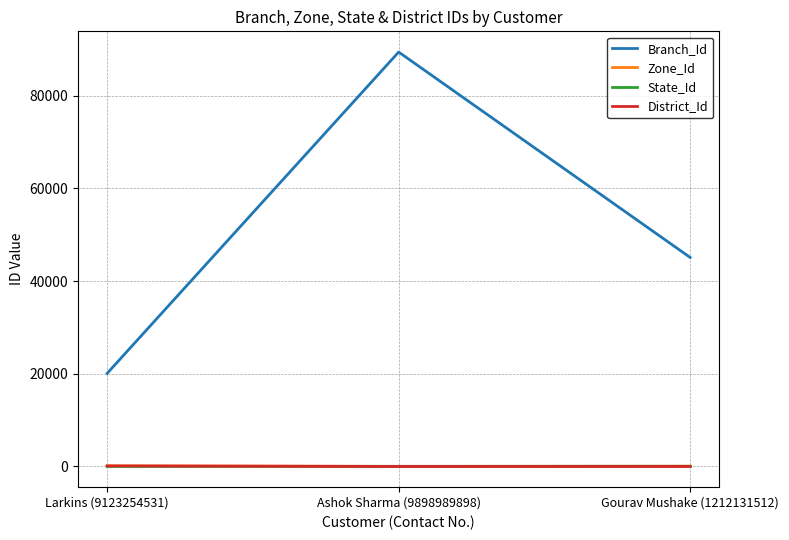

True or false: District_Id has a value of 6 at Ashok Sharma (9898989898).

True